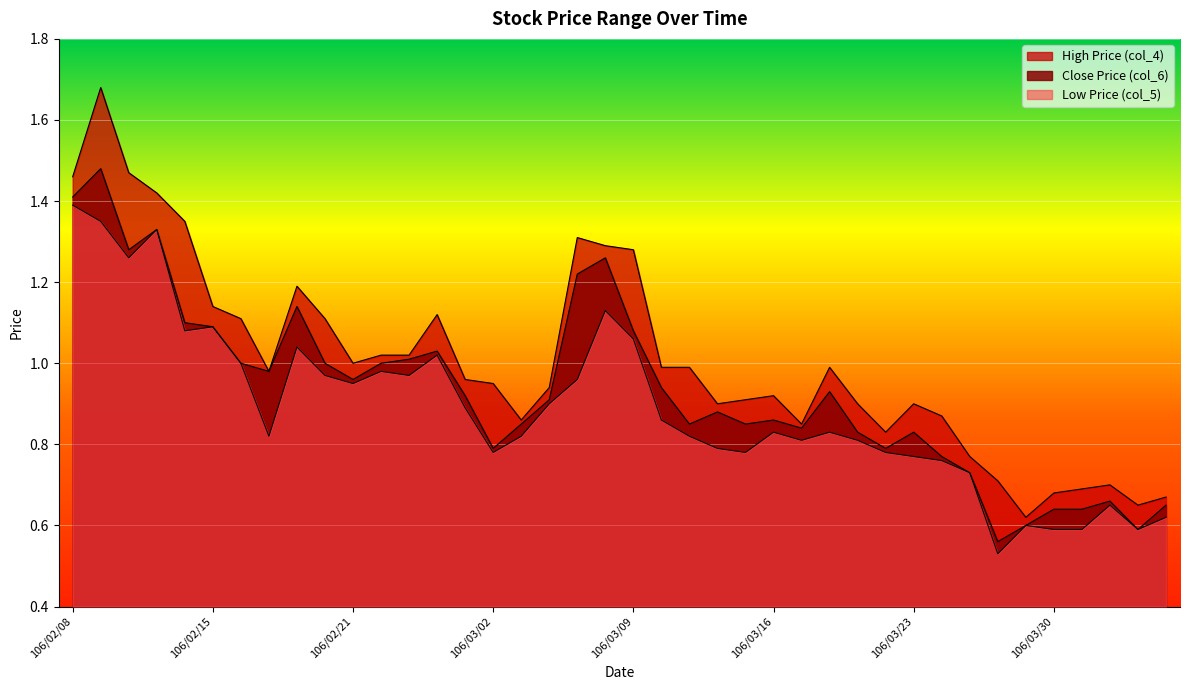

The High Price (col_4) series shows 0.7 at 106/04/05. True or false?

True